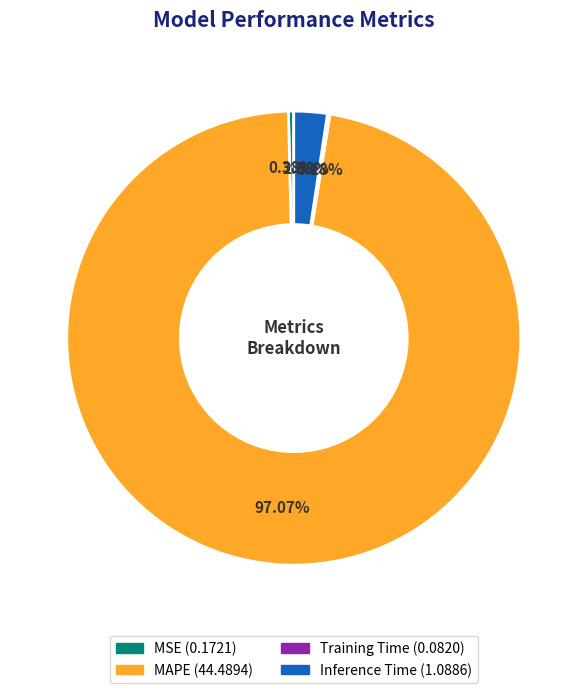

The MSE slice represents 0% of the pie. True or false?

True